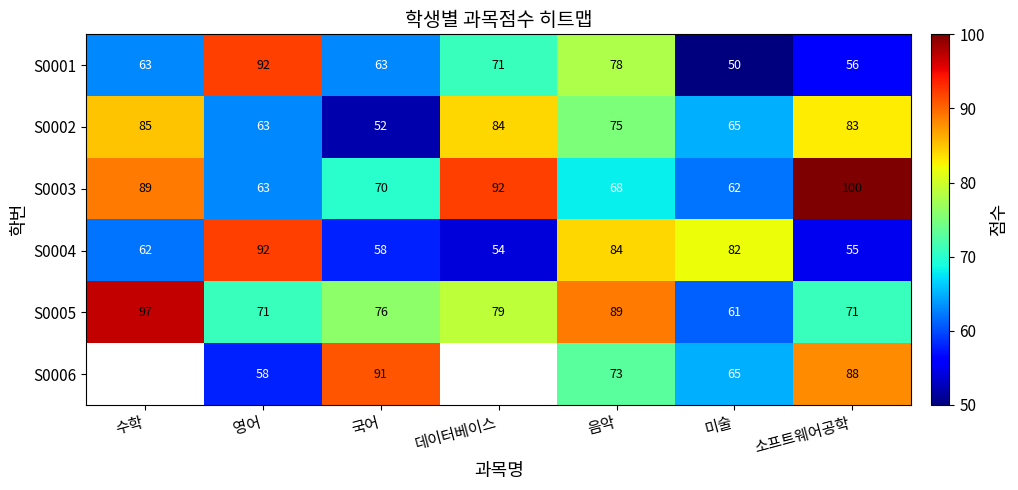

The S0005 series shows 99.5 at 미술. True or false?

False